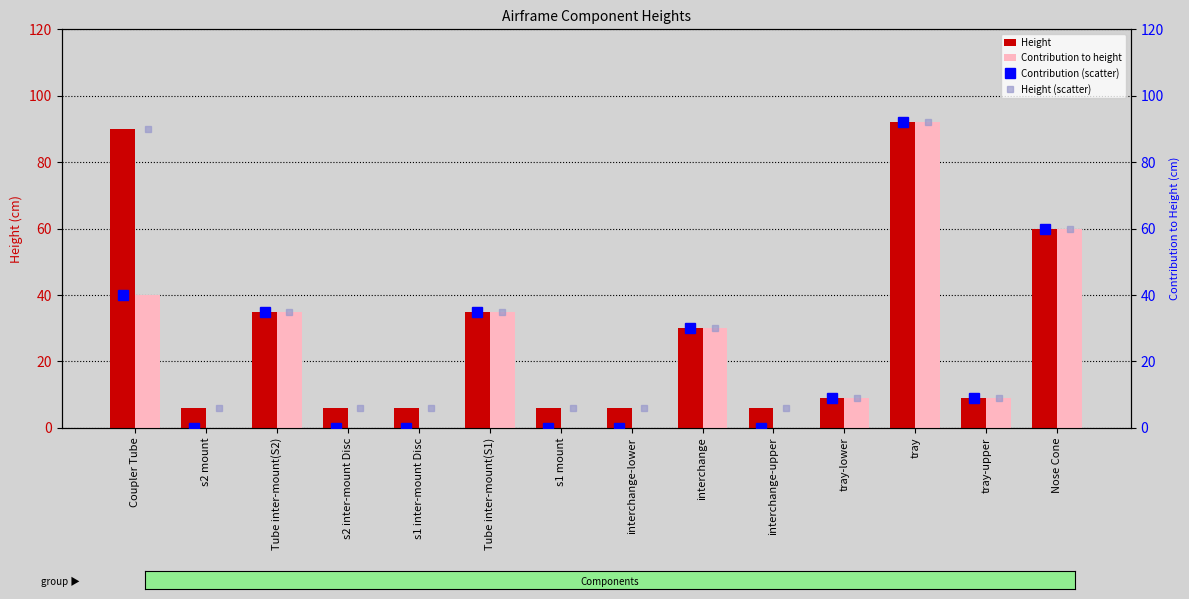

What is the maximum value shown in the chart?

92